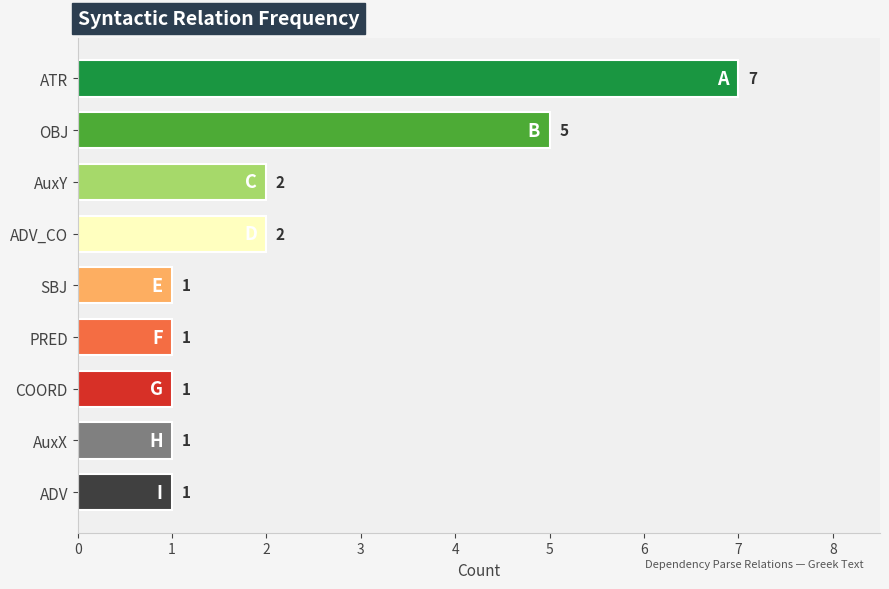

What is the maximum value shown in the chart?

7